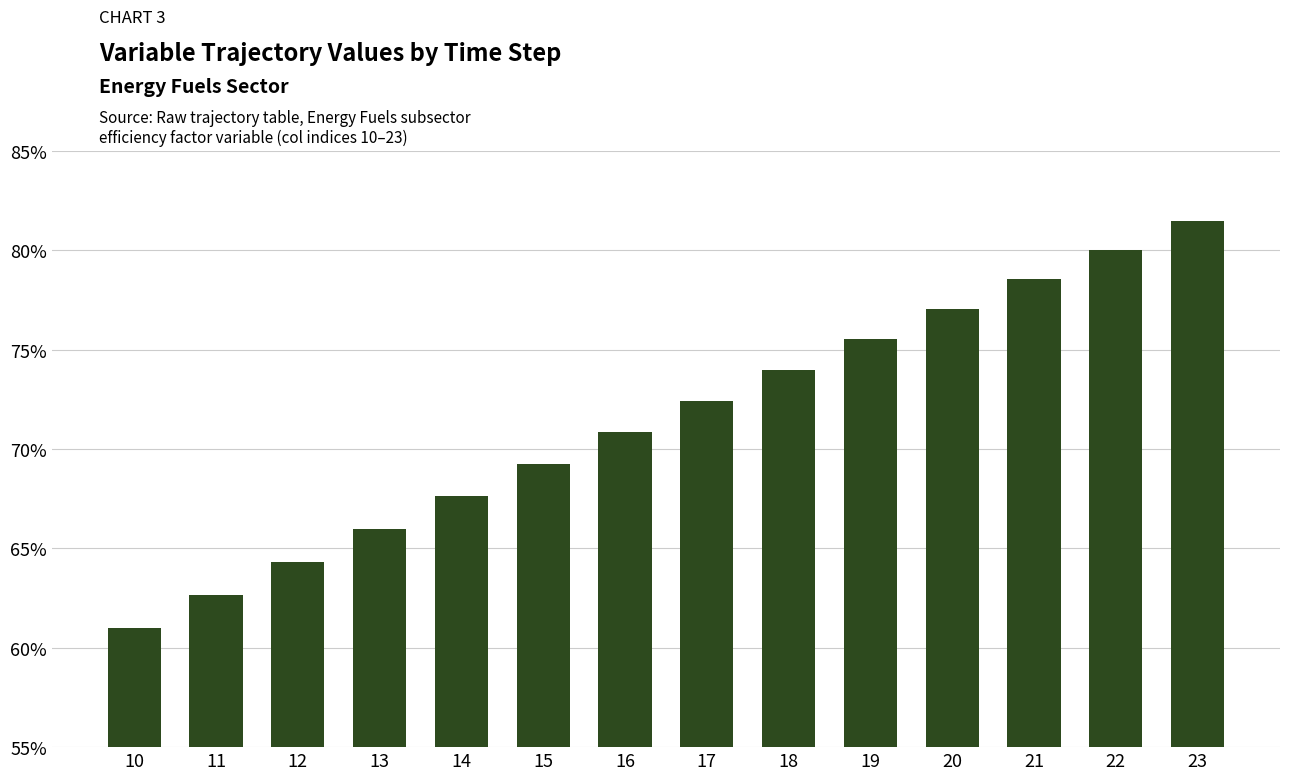

Reading left to right, list all the values displayed in this chart.

0.6	0.6	0.6	0.7	0.7	0.7	0.7	0.7	0.7	0.8	0.8	0.8	0.8	0.8